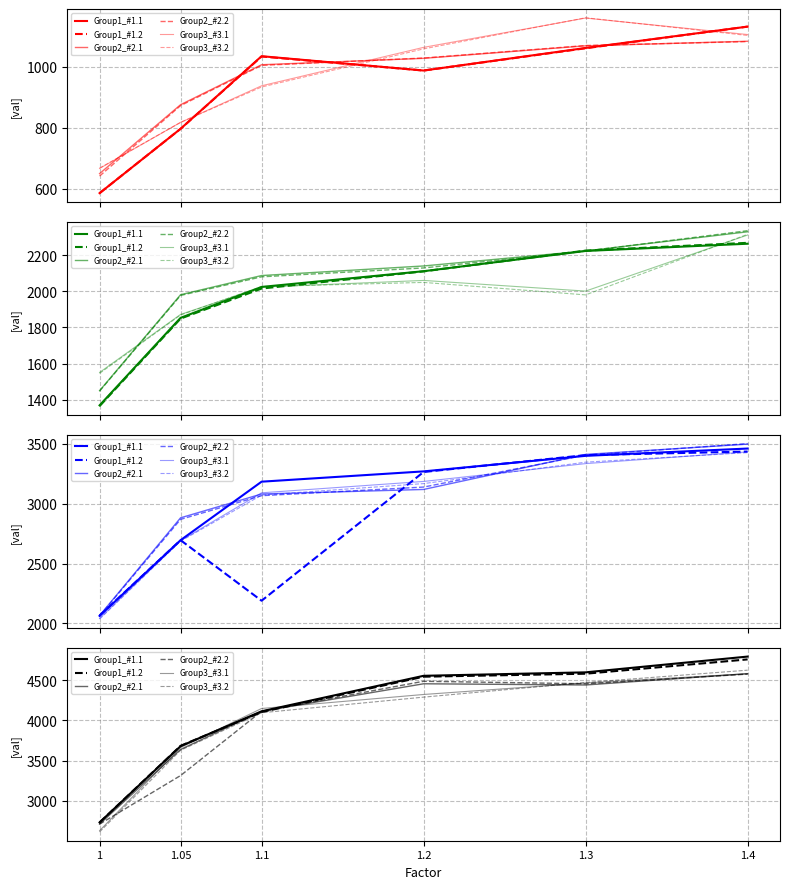

Which series has the widest spread of values?

Group1_#1.1